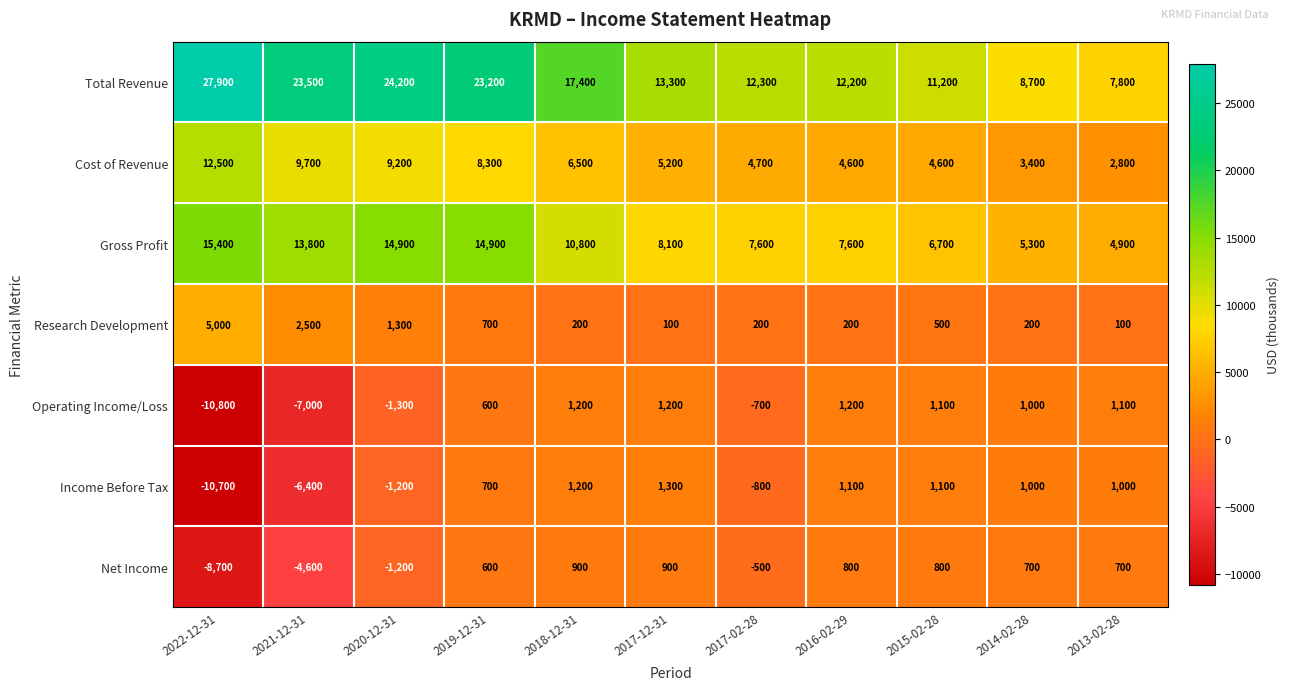

True or false: Research Development has a value of 60 at 2017-02-28.

False